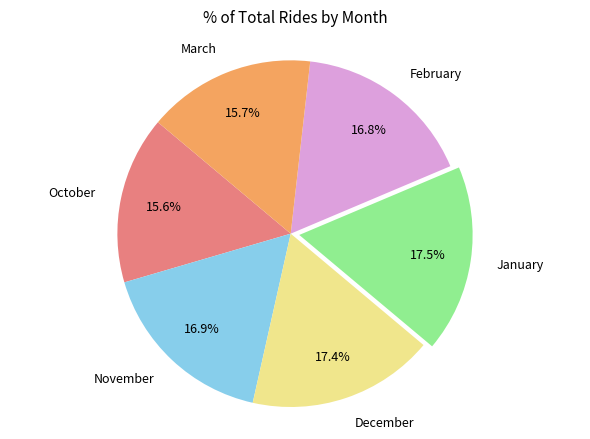

Approximately how many times larger is the value at November compared to October?

1.1